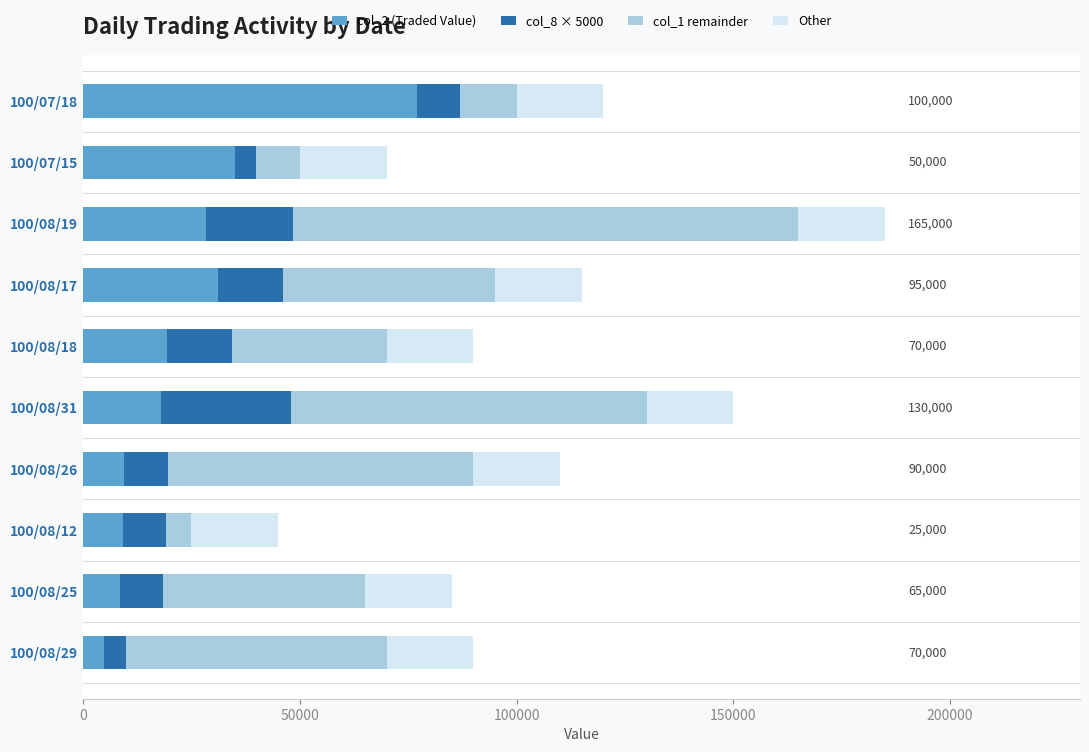

What is the sum of all col_2 (Traded Value) values?

240890